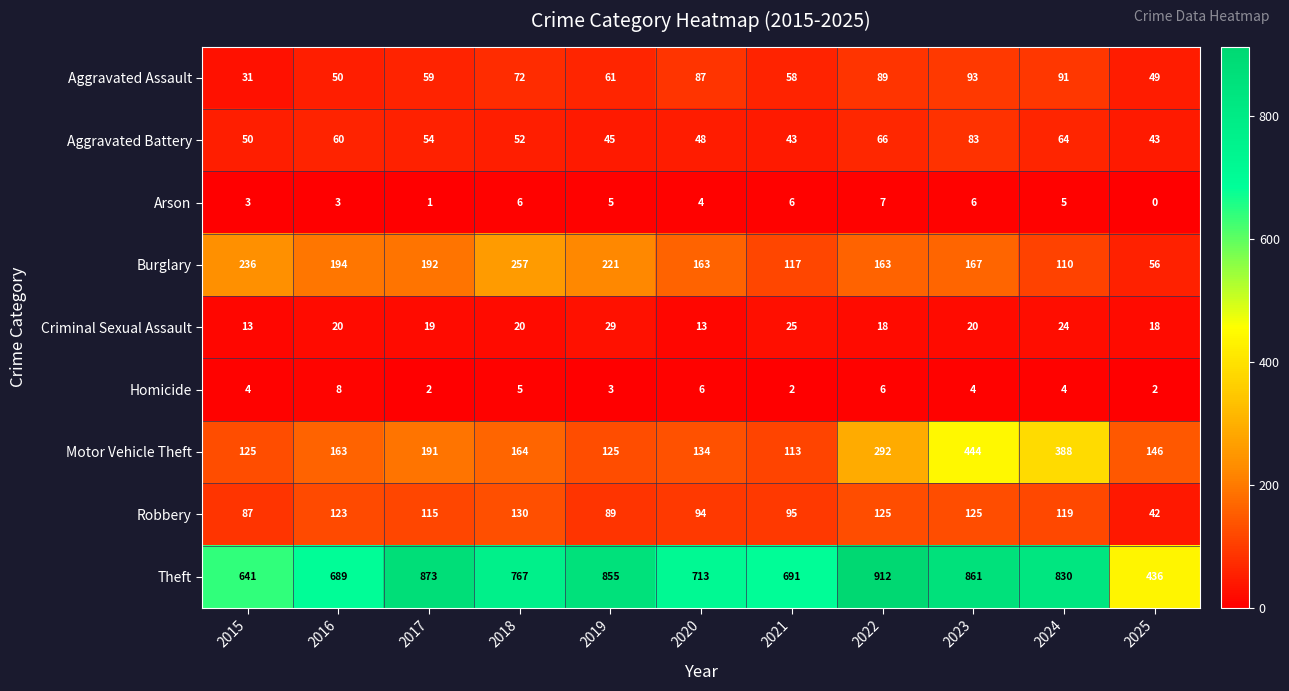

Between 2015 and 2022, which series saw the biggest shift?

Theft